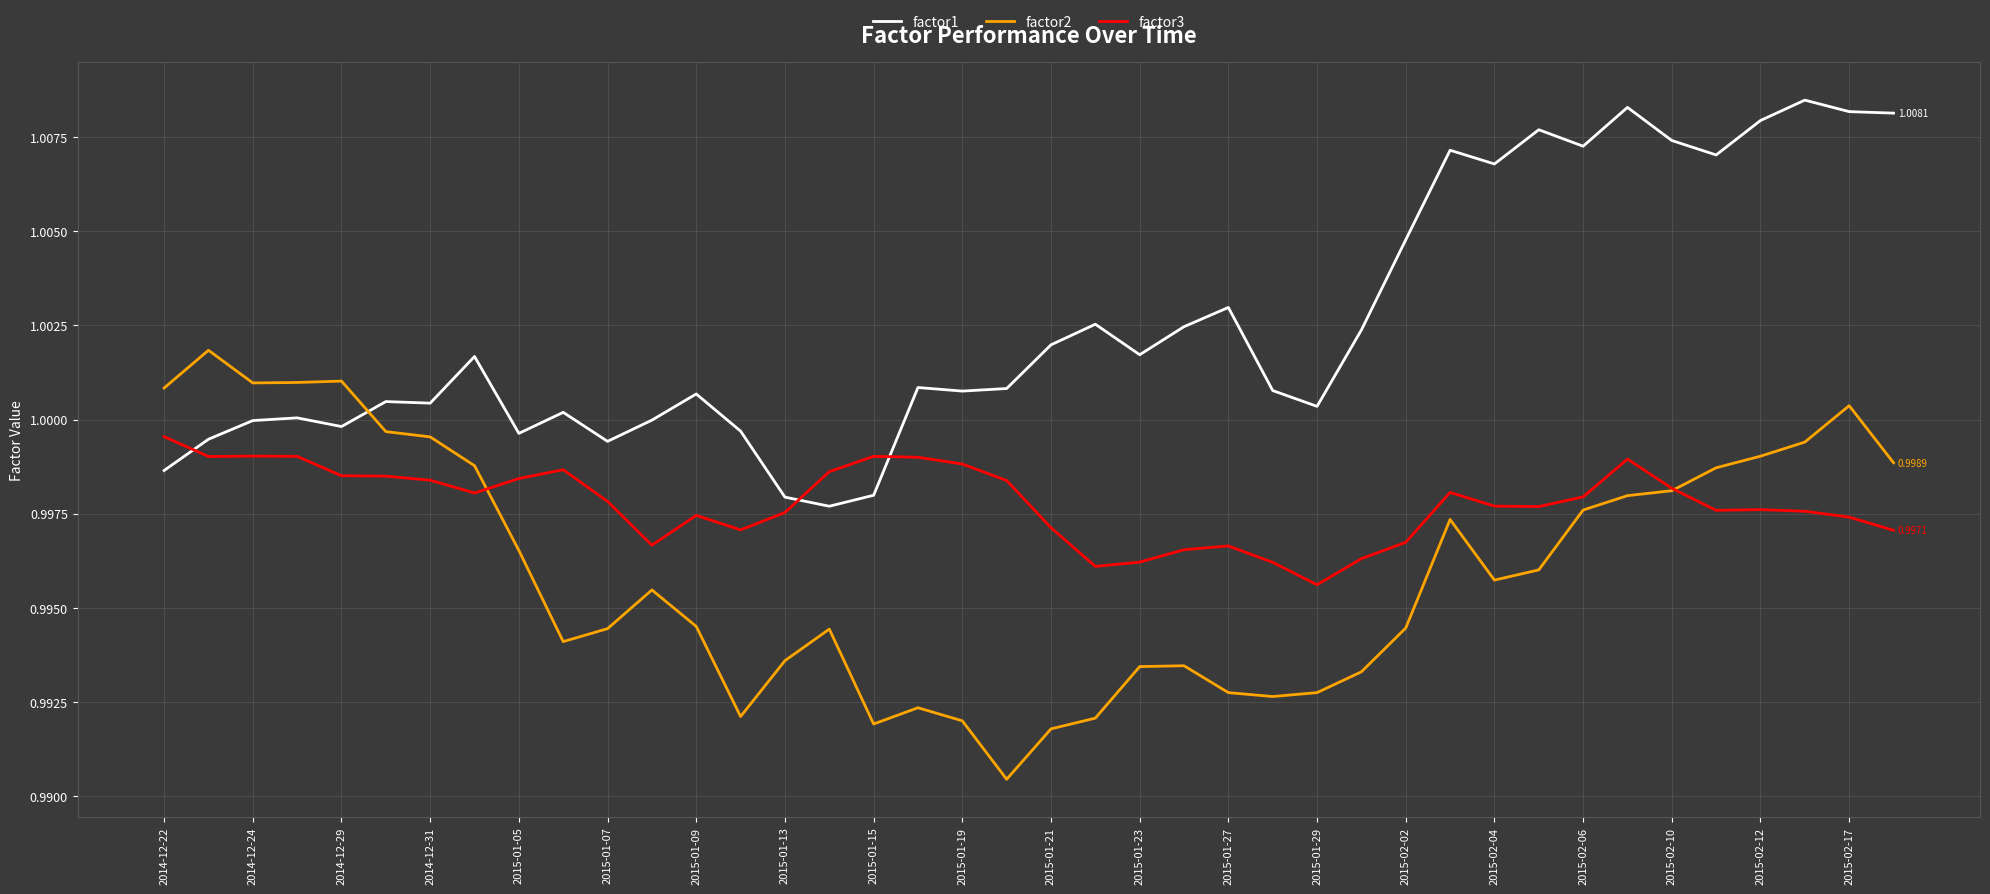

How many factor3 values are between 0 and 1?

40